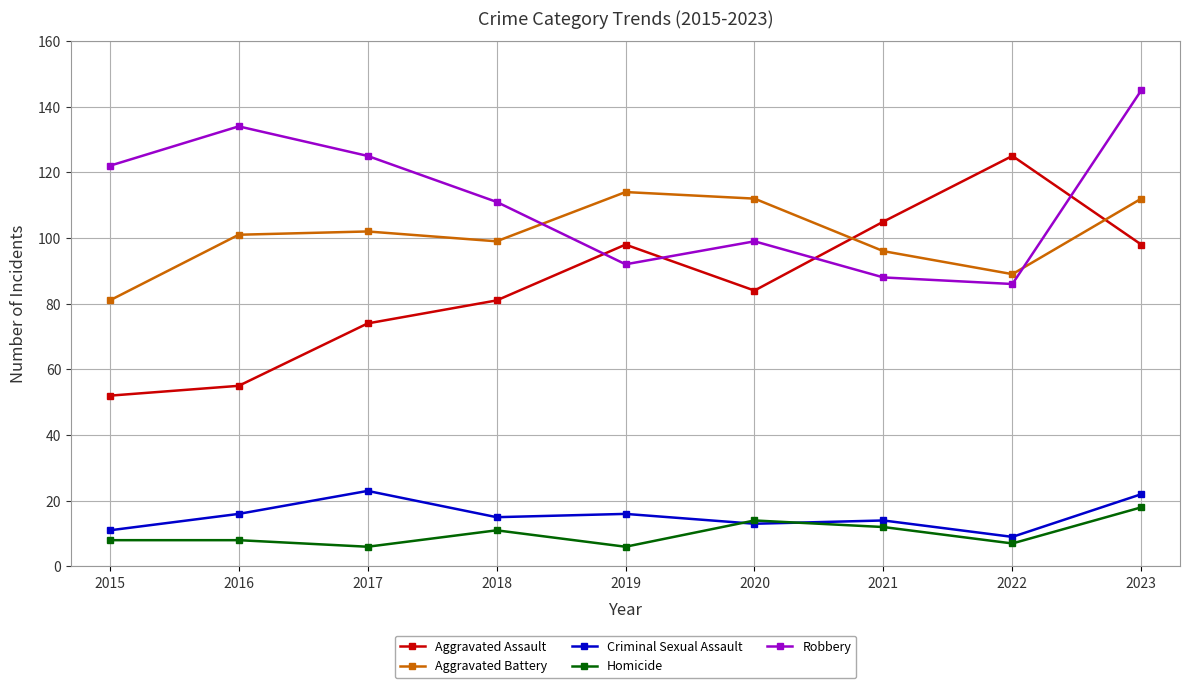

How many interior local peaks does the Robbery series have?

2